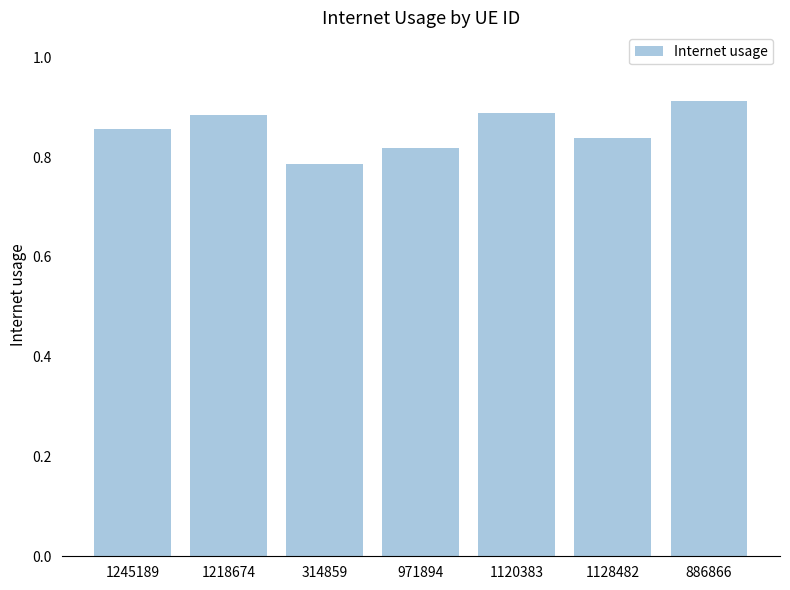

The value at 1245189 is 1.4. True or false?

False